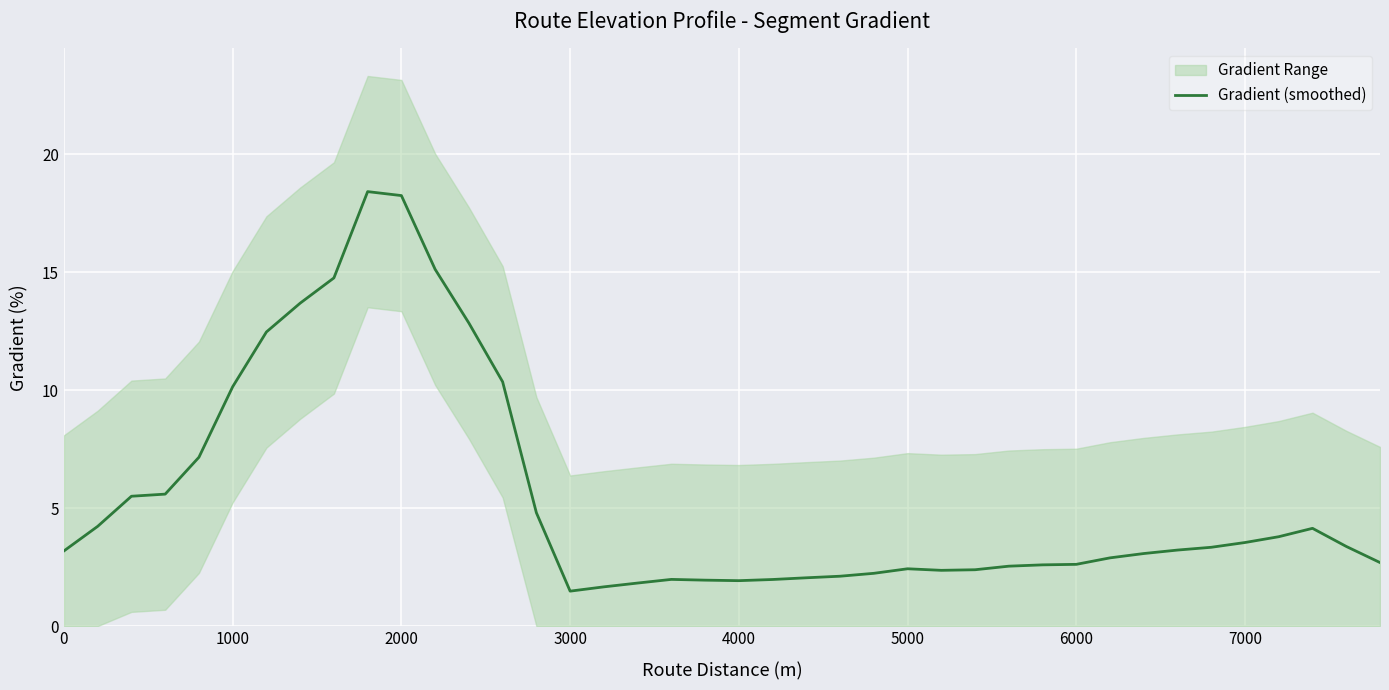

Is it true that Gradient (smoothed) equals 4.3 at 5000?

False